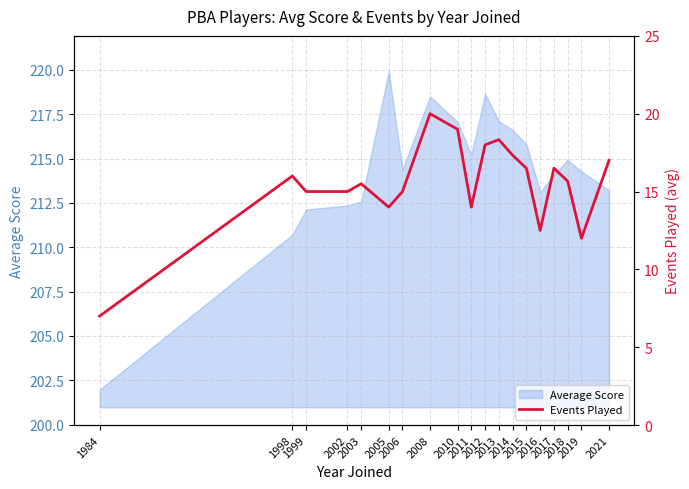

True or false: the data shows 31.9 at 2010.

False